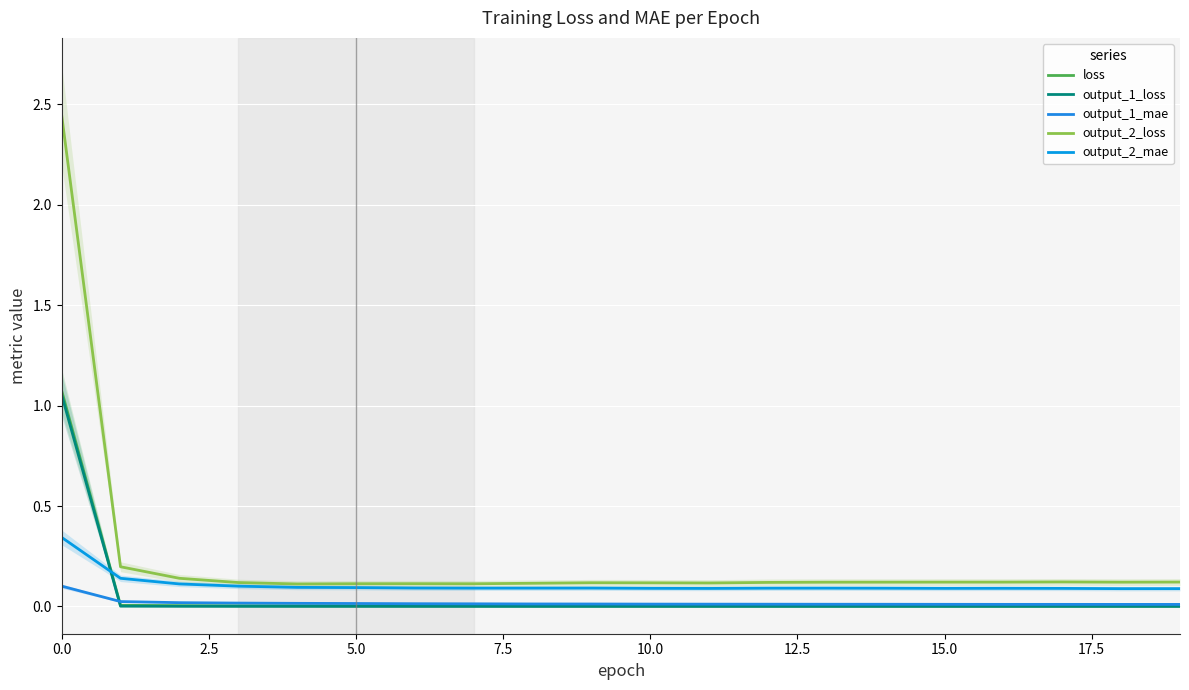

How many intersections are there between output_2_mae and output_1_loss?

1